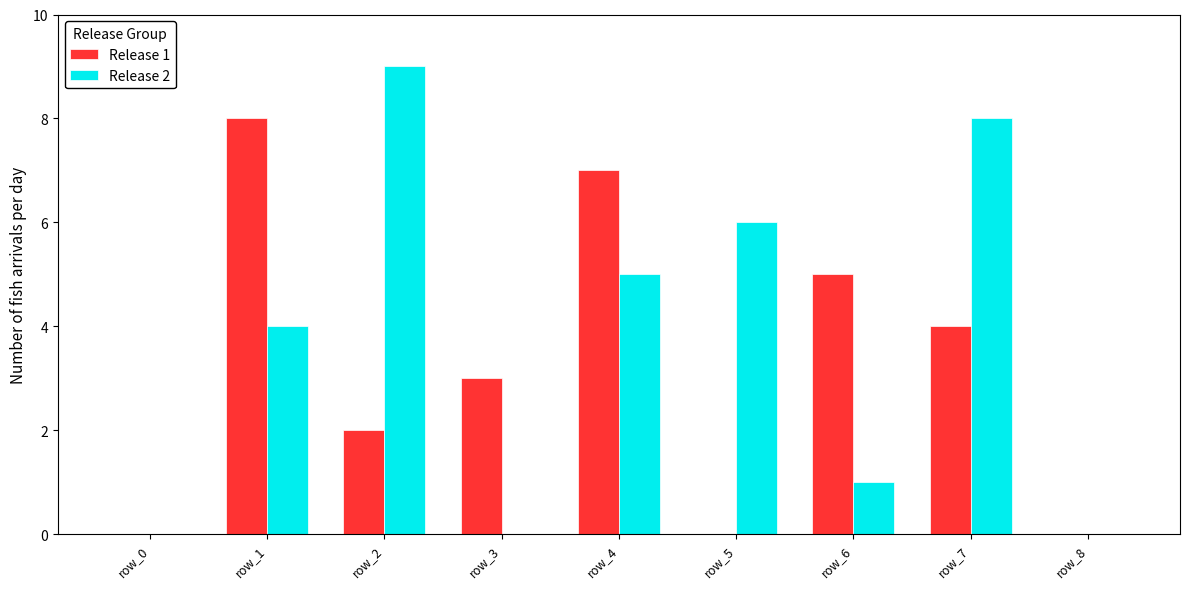

What is the difference between the Release 2 values at row_7 and row_8?

8